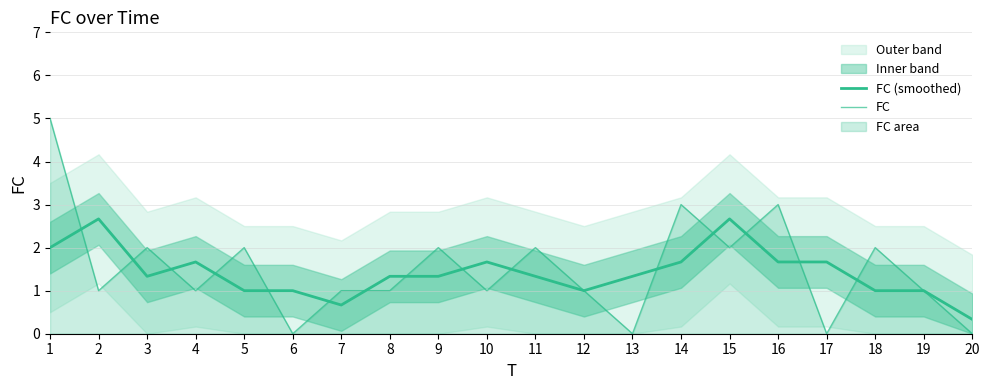

Which category has the lowest value in the FC series?

6